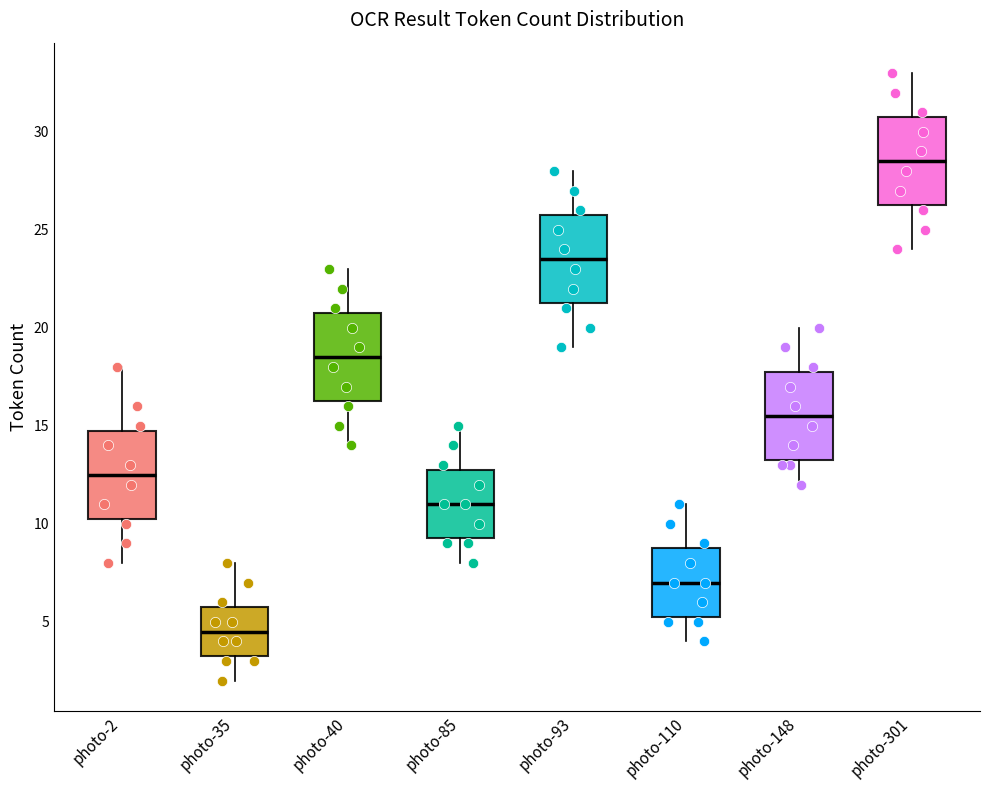

Reading left to right, transcribe this box plot: for each box, give where its median line is, the range the box spans, and where its two whiskers end, as read against the y-axis. The values are not printed on the chart, so give them approximately, as read against the axis.

photo-2: median 12.5, box 10.5 to 15.0, whiskers 8.0 to 18.0
photo-35: median 4.5, box 3.5 to 6.0, whiskers 2.0 to 8.0
photo-40: median 18.5, box 16.5 to 21.0, whiskers 14.0 to 23.0
photo-85: median 11.0, box 9.5 to 13.0, whiskers 8.0 to 15.0
photo-93: median 23.5, box 21.5 to 26.0, whiskers 19.0 to 28.0
photo-110: median 7.0, box 5.5 to 9.0, whiskers 4.0 to 11.0
photo-148: median 15.5, box 13.5 to 18.0, whiskers 12.0 to 20.0
photo-301: median 28.5, box 26.5 to 31.0, whiskers 24.0 to 33.0